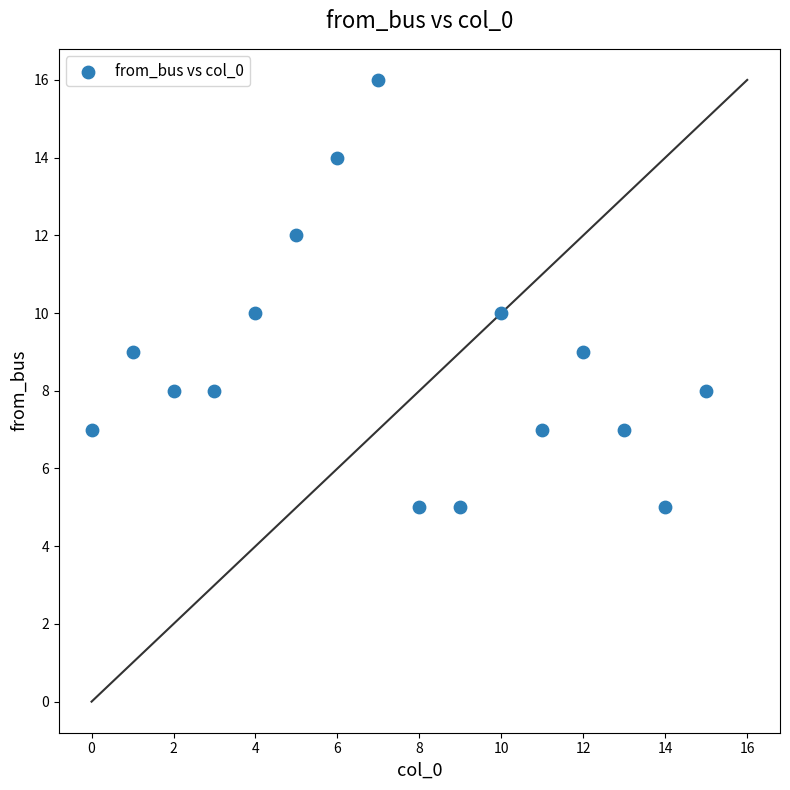

What is the range of Y values (max minus min)?

11